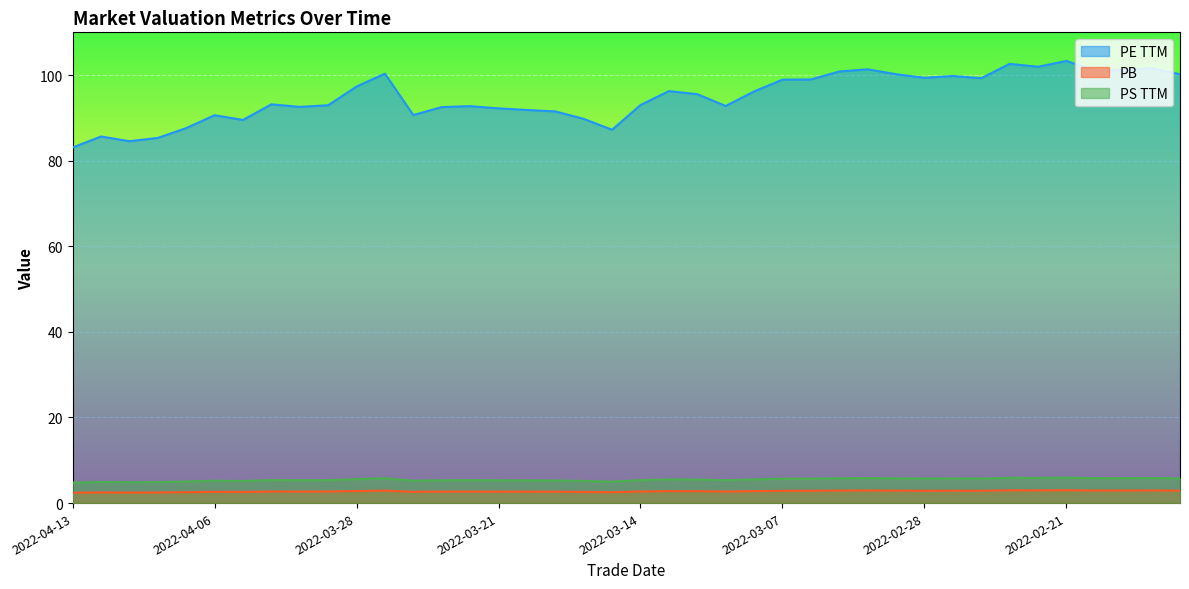

What is the sum of the ps_ttm values at 2022-03-10 and 2022-04-12?

10.4